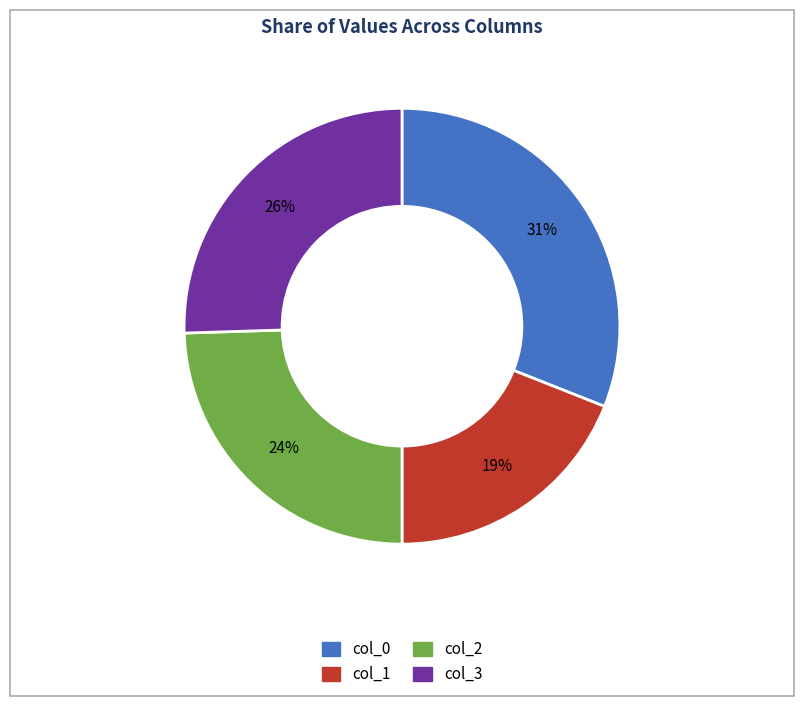

Does any single category account for the majority?

No